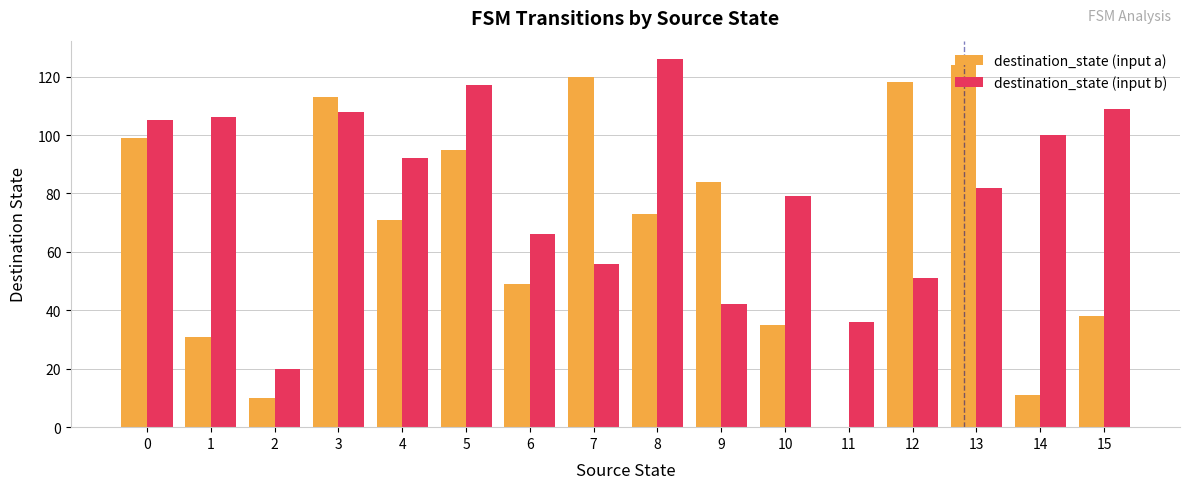

The value of destination_state (input b) at 2 is 11. True or false?

False